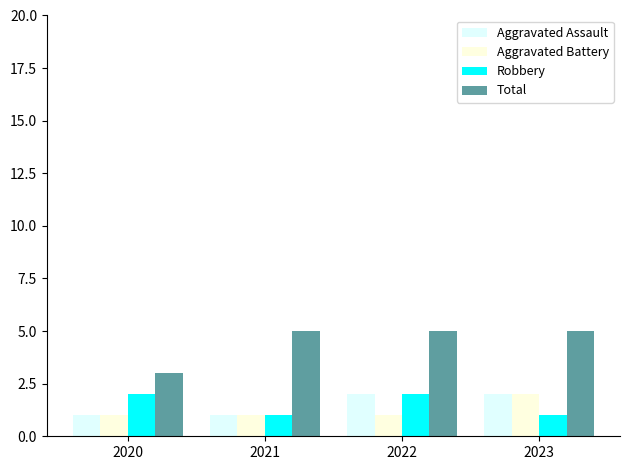

Which series has the largest range (max minus min)?

Total